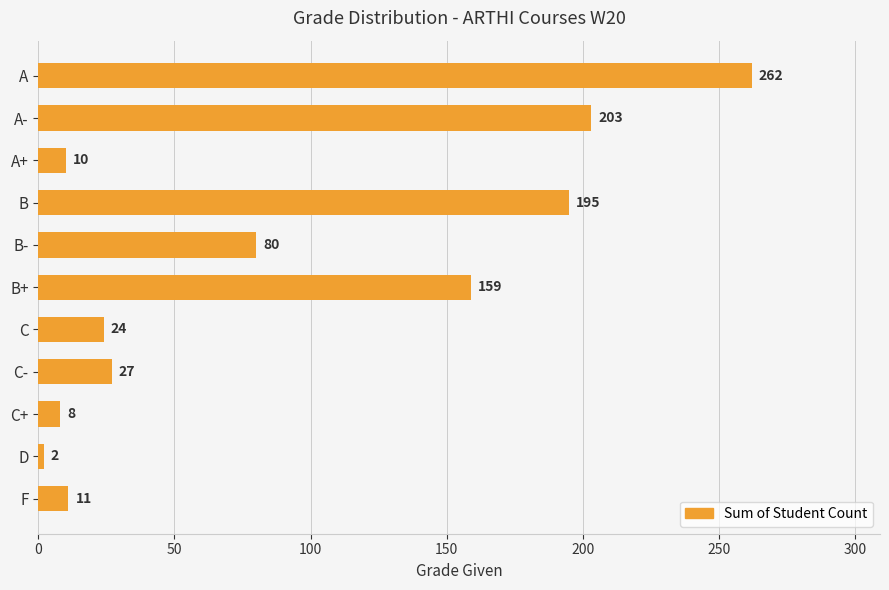

The chart shows a value of 8 at C+. True or false?

True